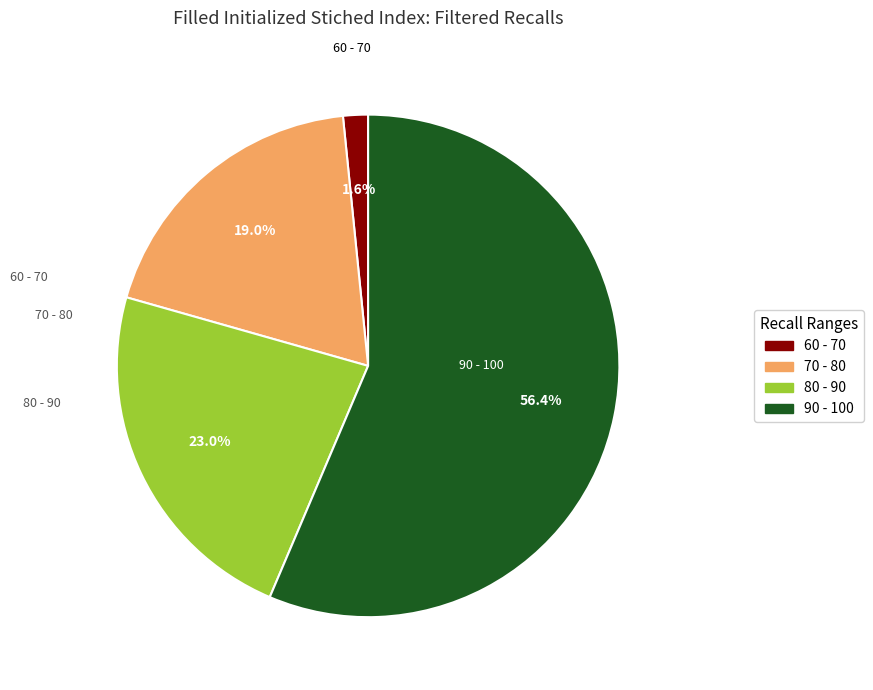

Does any single category account for the majority?

Yes